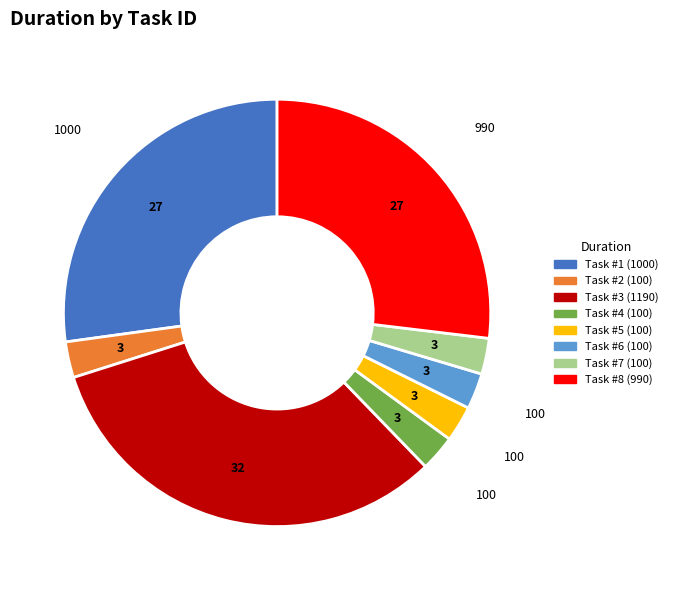

How many segments does this pie chart have?

8